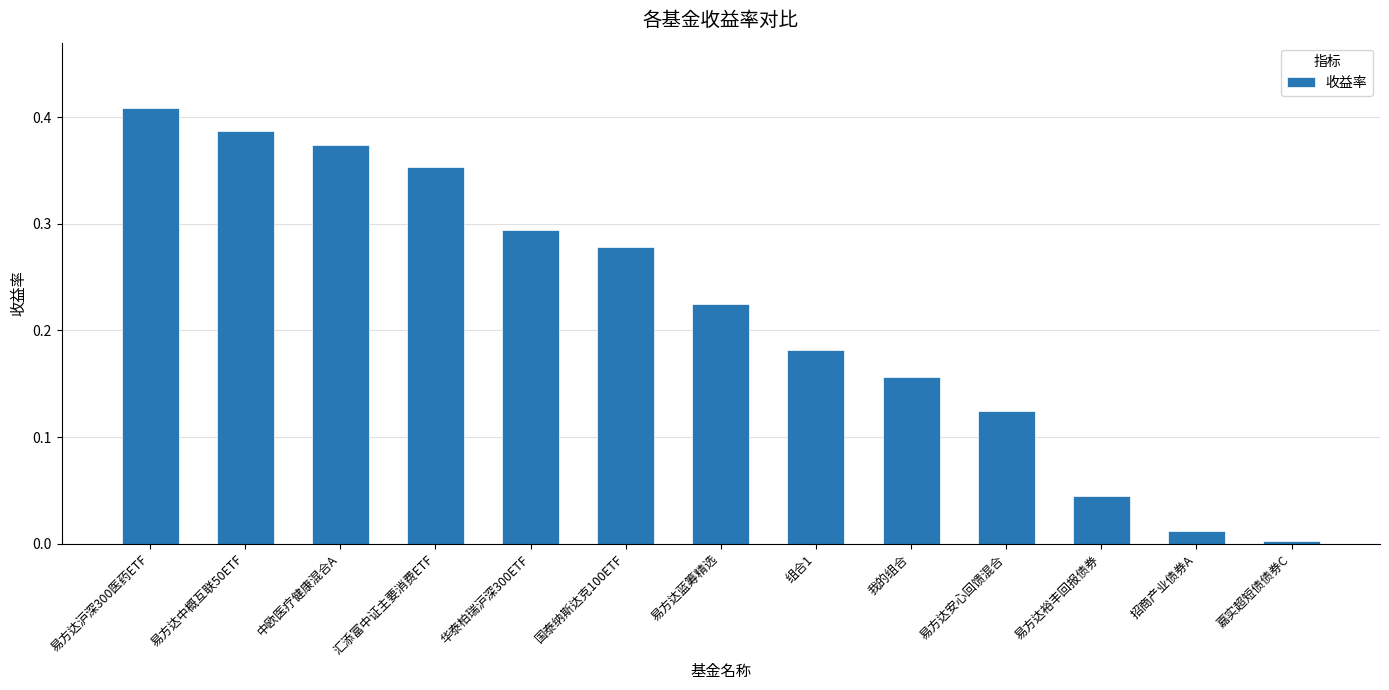

How many categories are shown in the chart?

13